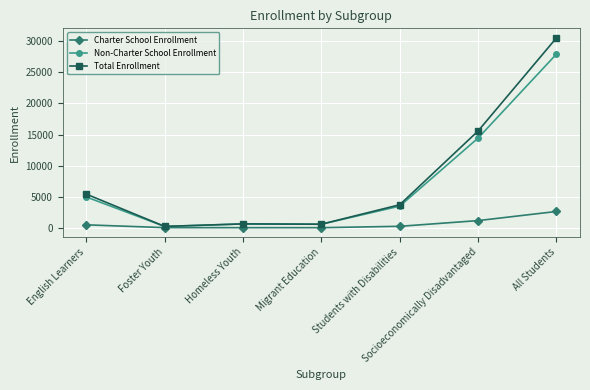

Which series changed the most between Migrant Education and Socioeconomically Disadvantaged?

Total Enrollment